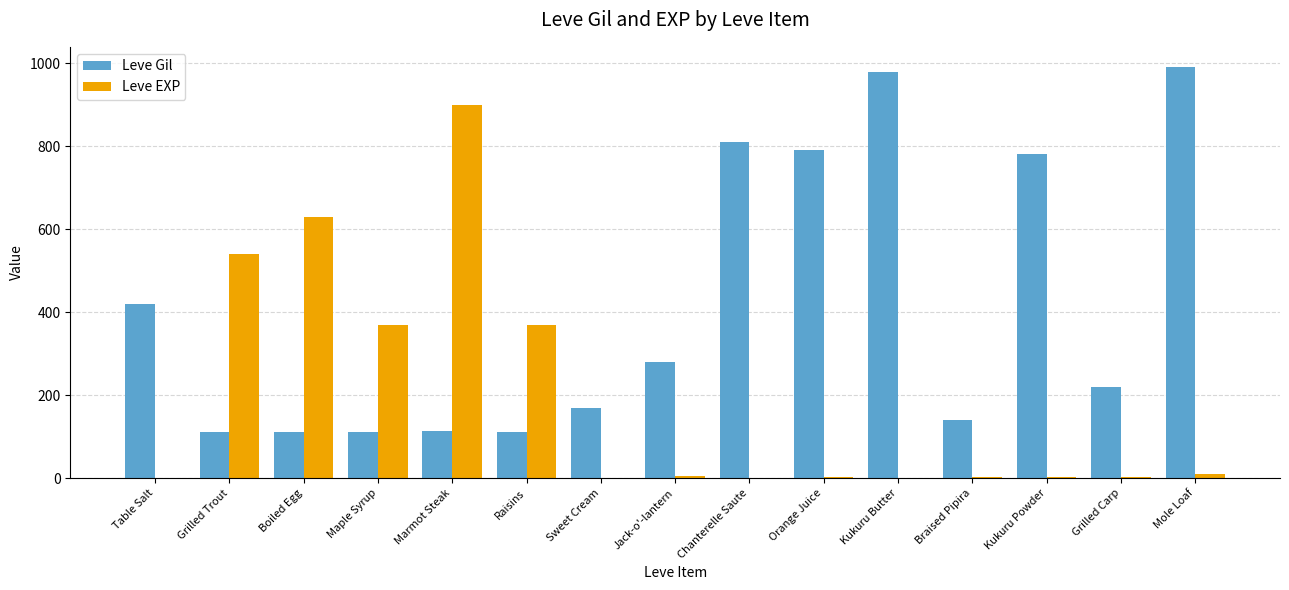

Are the bars grouped side by side (vs. stacked)?

Yes